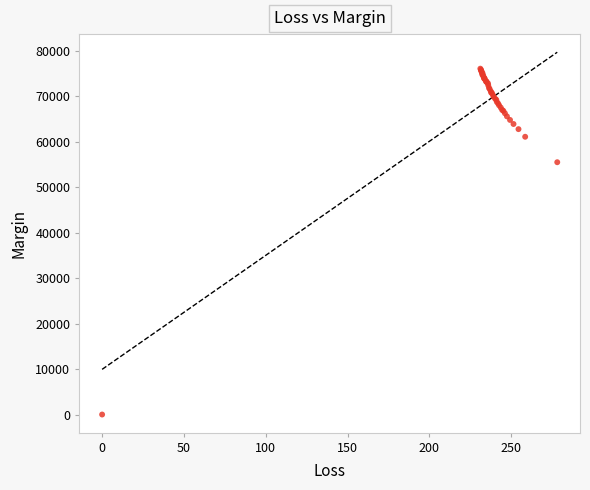

What Y value in the scatter plot is closest to 38021?

55472.7